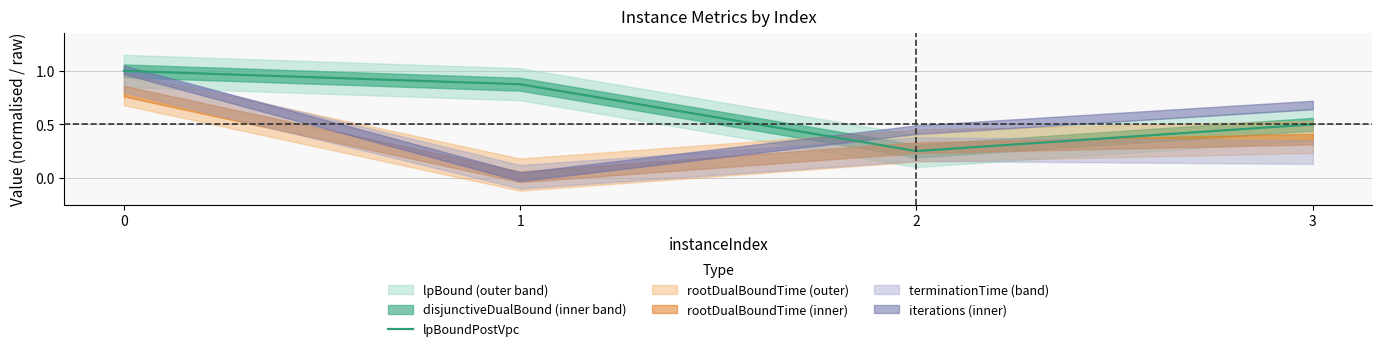

Reading left to right, extract all data points from this chart.

0=1.0	1=0.9	2=0.2	3=0.5